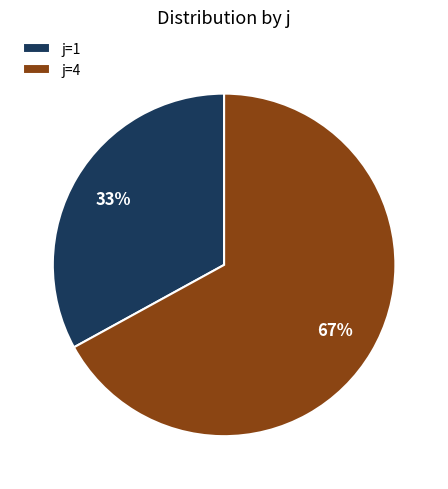

To the nearest percent, what is the average slice percentage?

50%